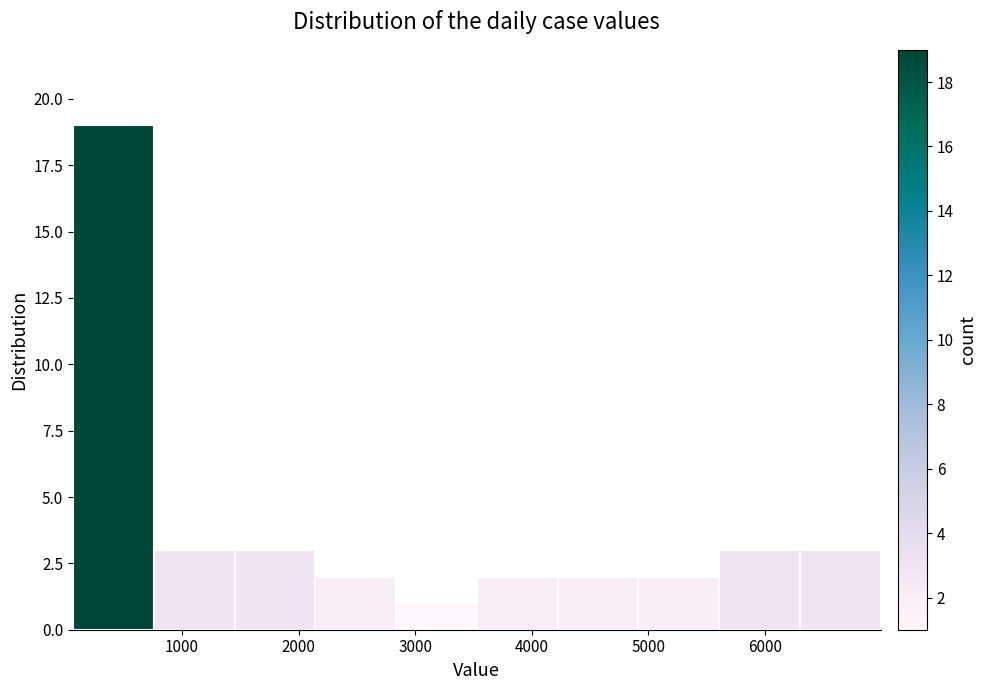

Reading left to right, list every bar in this chart as the range it spans on the x-axis followed by its height. Neither the bar edges nor the heights are printed on the chart, so give them approximately, as read against the axes.

100 to 800: 19
800 to 1500: 3
1500 to 2100: 3
2100 to 2800: 2
2800 to 3500: 1
3500 to 4200: 2
4200 to 4900: 2
4900 to 5600: 2
5600 to 6300: 3
6300 to 7000: 3